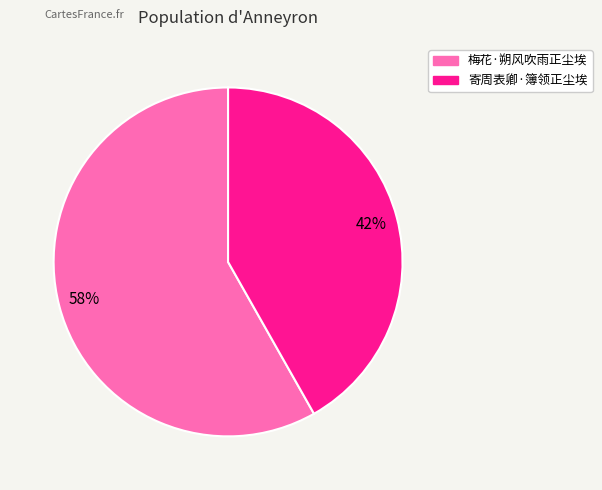

Is the sum of 梅花·朔风吹雨正尘埃 and 寄周表卿·簿领正尘埃 greater than half?

Yes